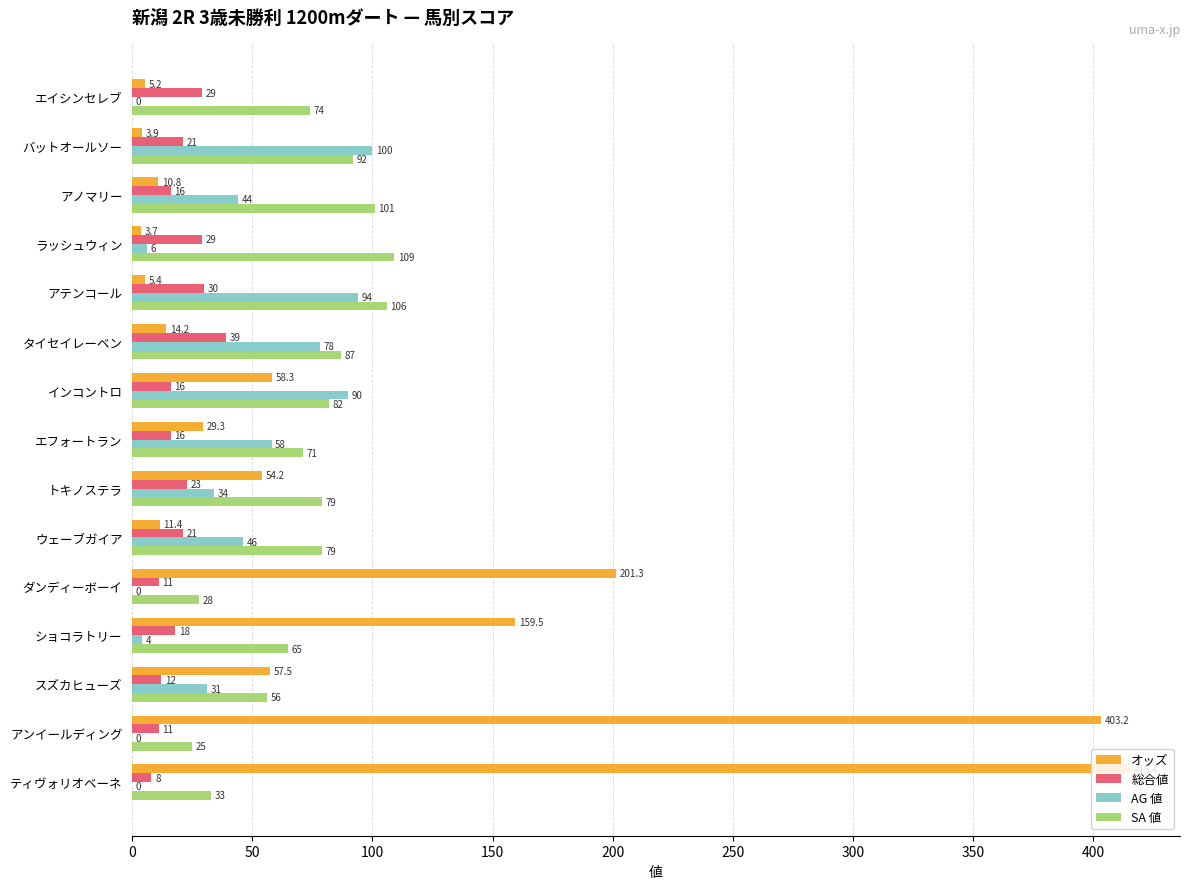

Which series has the largest total across all categories?

オッズ